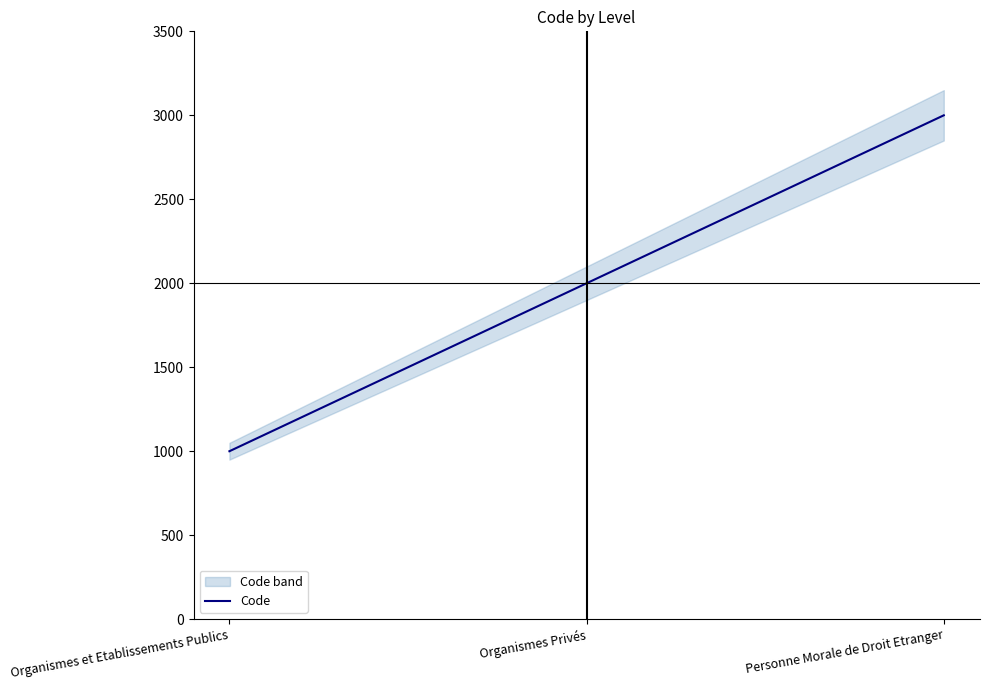

At which label does the data first exceed 2000?

Personne Morale de Droit Etranger